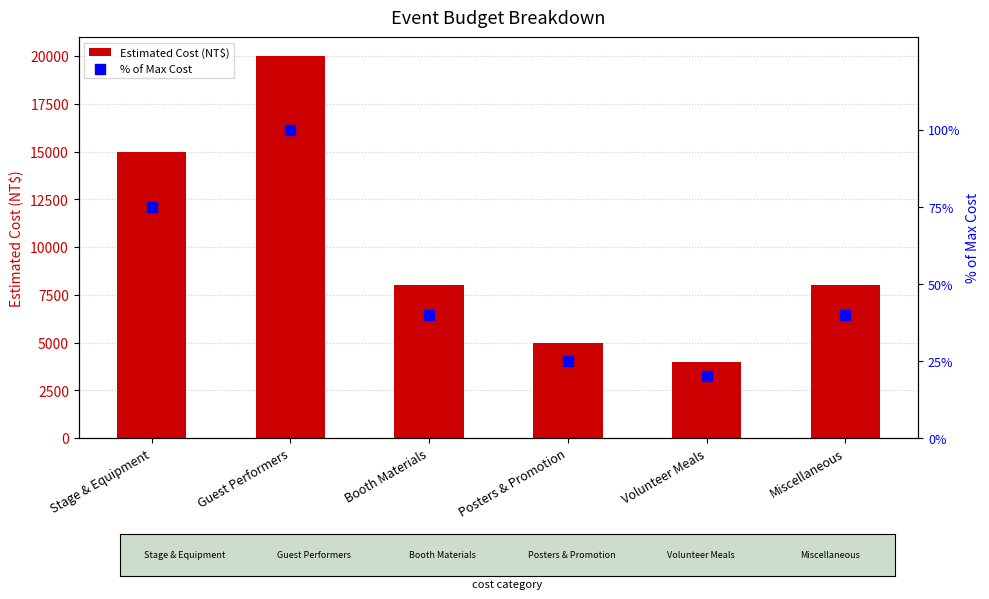

At which category is the sum across all series the highest?

Guest Performers